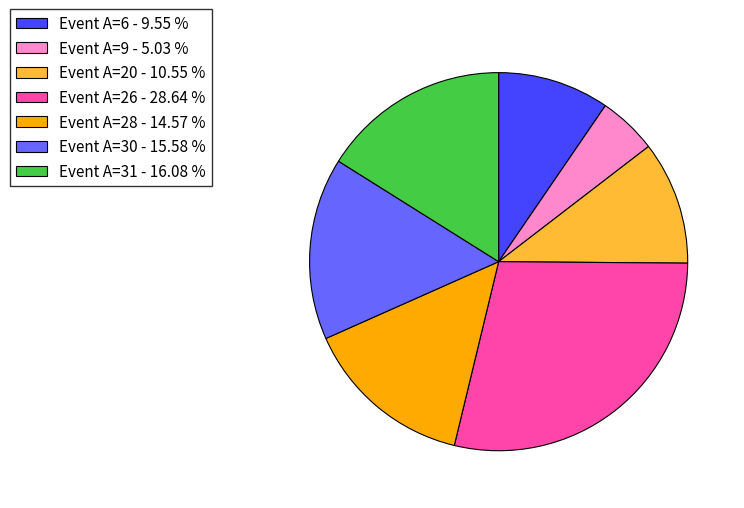

Is the sum of Event A=26 - 28.64 % and Event A=6 - 9.55 % greater than half?

No